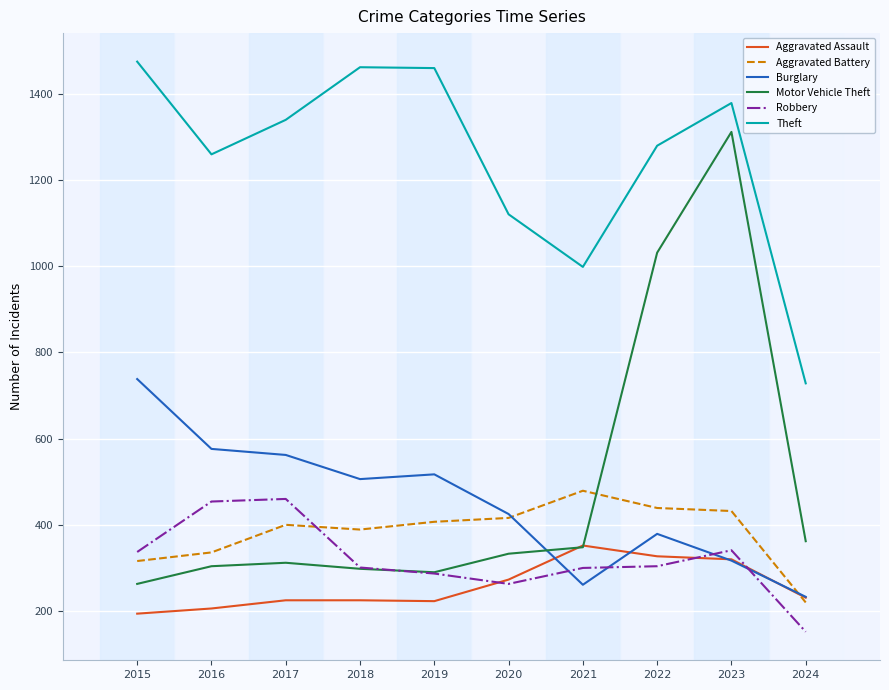

What value does the Motor Vehicle Theft series have at 2019, to the nearest 50?

300